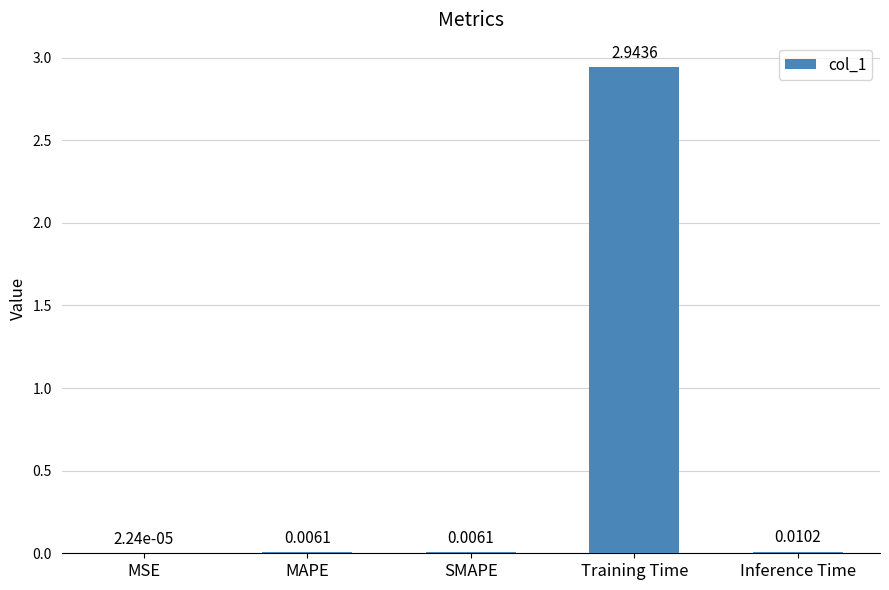

Are the bars horizontal?

No